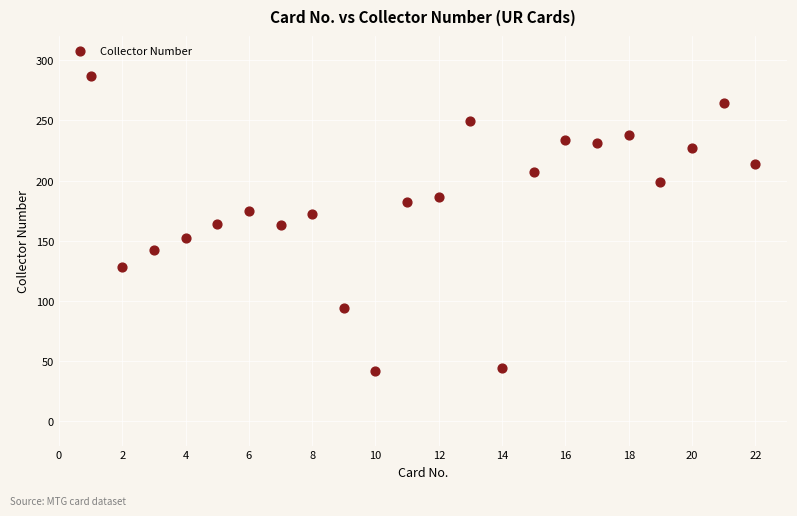

What is the range of X values (max minus min)?

21